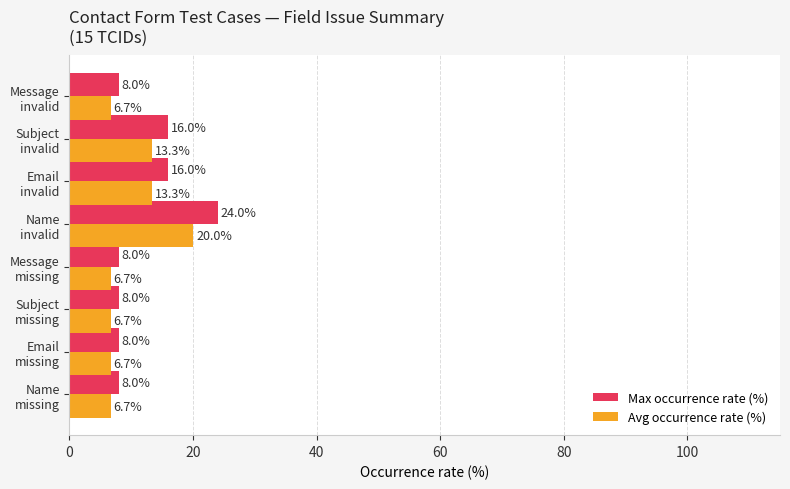

Which series has the largest range (max minus min)?

Max occurrence rate (%)